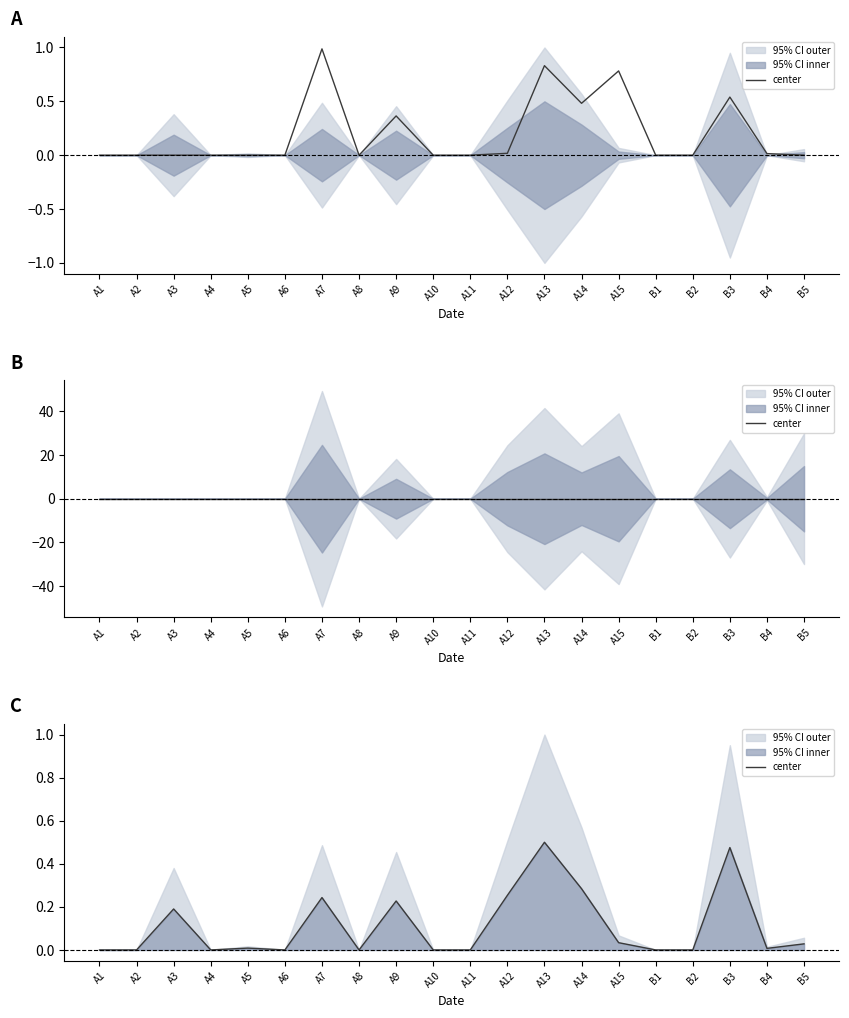

Between A9 and A10, which is larger?

A9